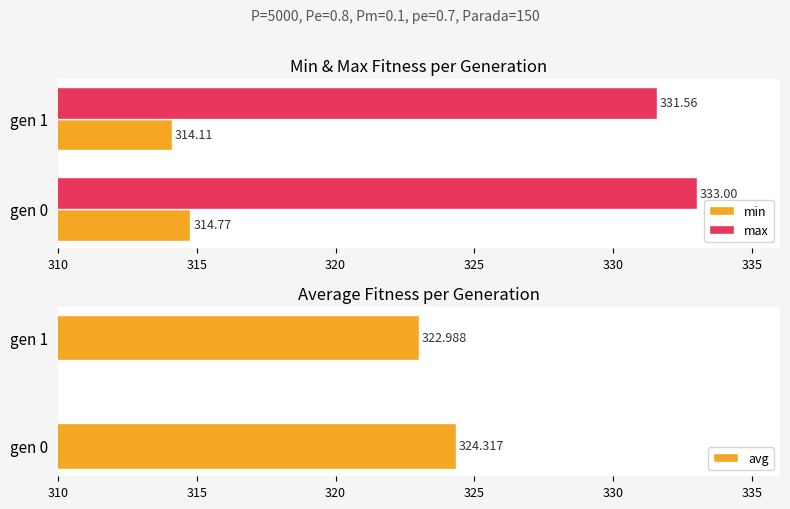

What are all the series names shown in the legend?

min, max, avg